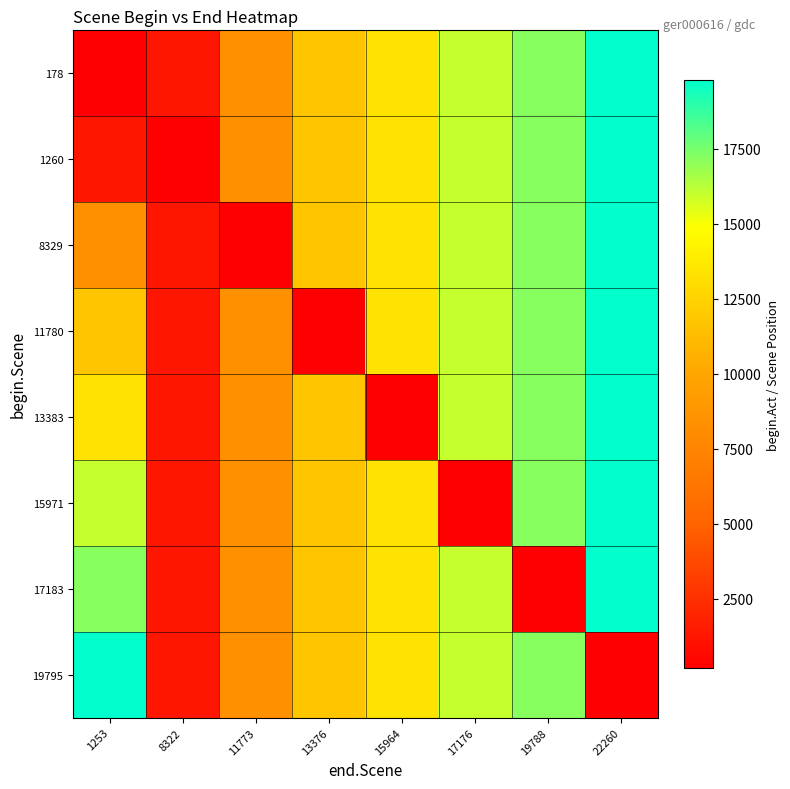

Reading left to right, list all the values displayed in this chart.

178: 1253=178	8322=1253	11773=8322	13376=11773	15964=13376	17176=15964	19788=17176	22260=19788
1260: 1253=1260	8322=178	11773=8322	13376=11773	15964=13376	17176=15964	19788=17176	22260=19788
8329: 1253=8329	8322=1253	11773=178	13376=11773	15964=13376	17176=15964	19788=17176	22260=19788
11780: 1253=11780	8322=1253	11773=8322	13376=178	15964=13376	17176=15964	19788=17176	22260=19788
13383: 1253=13383	8322=1253	11773=8322	13376=11773	15964=178	17176=15964	19788=17176	22260=19788
15971: 1253=15971	8322=1253	11773=8322	13376=11773	15964=13376	17176=178	19788=17176	22260=19788
17183: 1253=17183	8322=1253	11773=8322	13376=11773	15964=13376	17176=15964	19788=178	22260=19788
19795: 1253=19795	8322=1253	11773=8322	13376=11773	15964=13376	17176=15964	19788=17176	22260=178